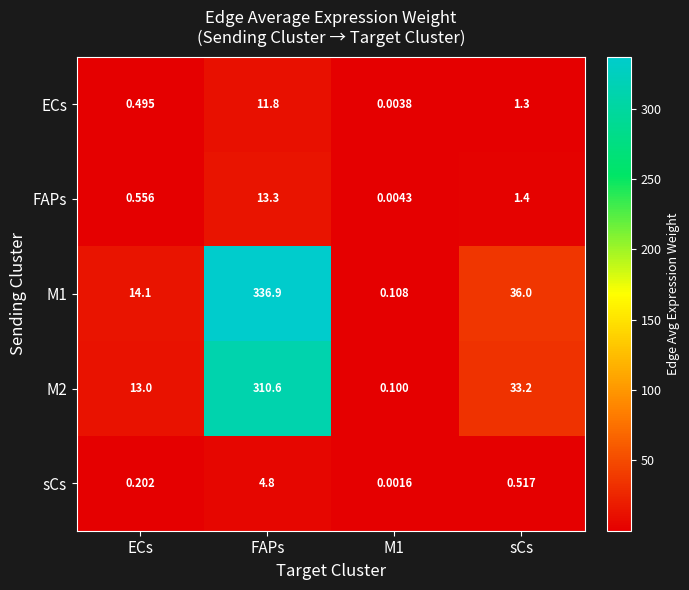

Which category has the highest value across all series?

FAPs